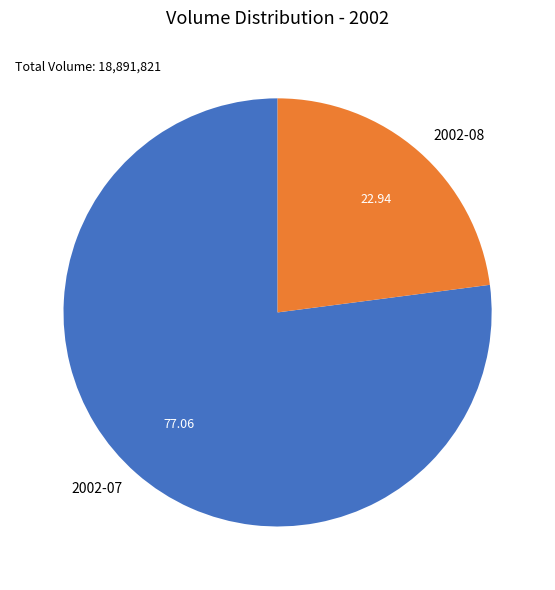

What is the ratio of the value at 2002-08 to the value at 2002-07?

0.3